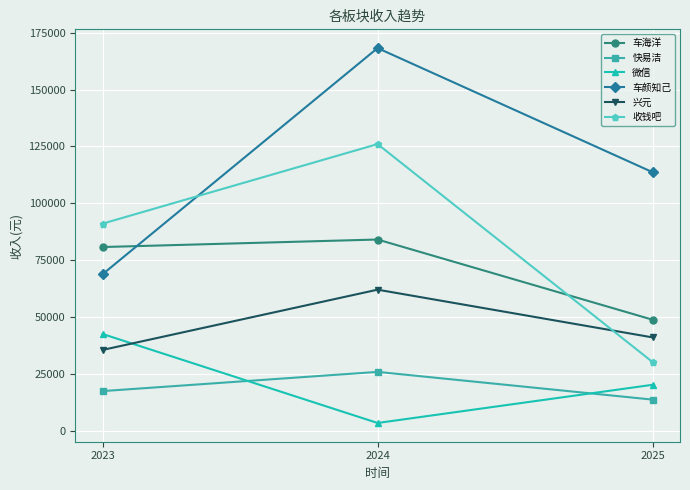

Where is 车颜知己 nearest to the value 118551?

2025